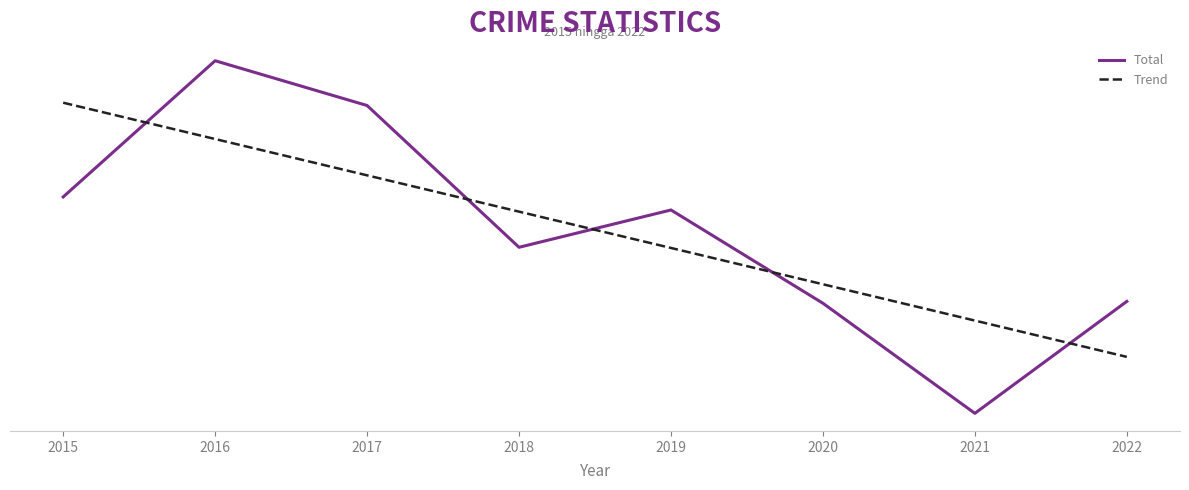

The value of Trend at 2015 is 366.5. True or false?

True